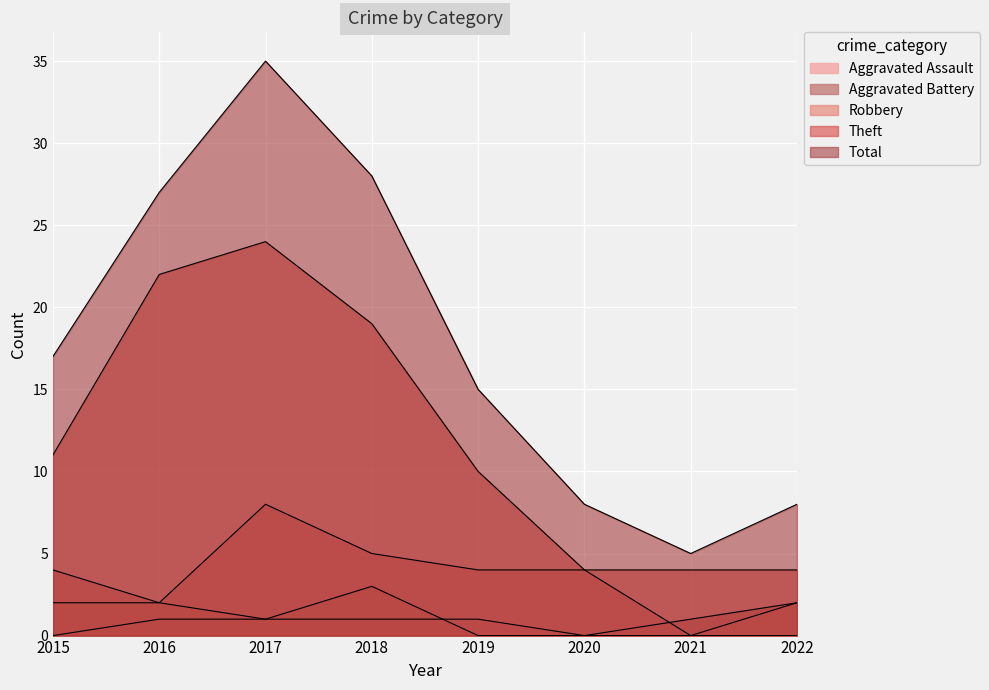

What is the spread (max minus min) of values at 2015?

17